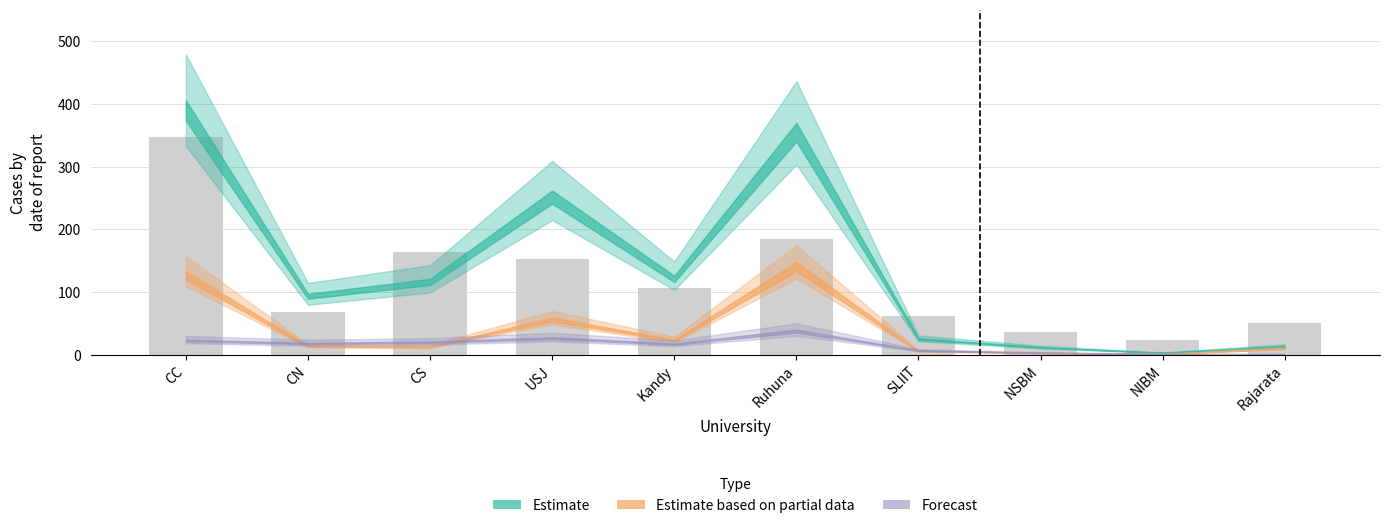

Between NSBM and Ruhuna, which is larger?

Ruhuna